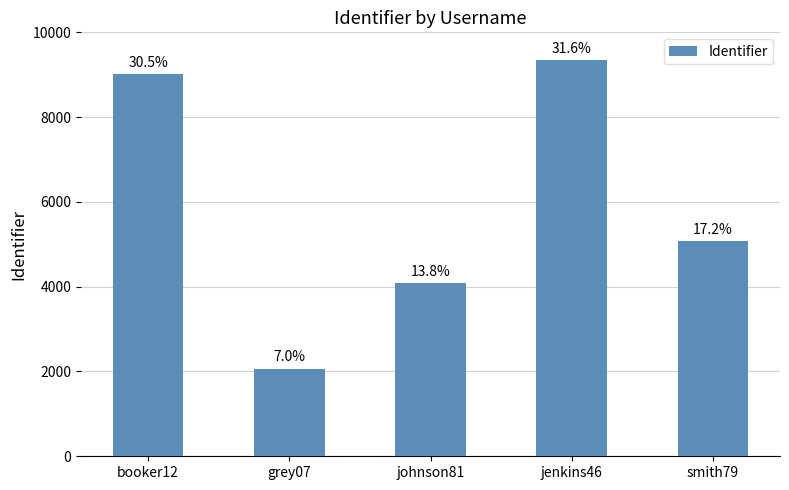

Between grey07 and smith79, which is larger?

smith79